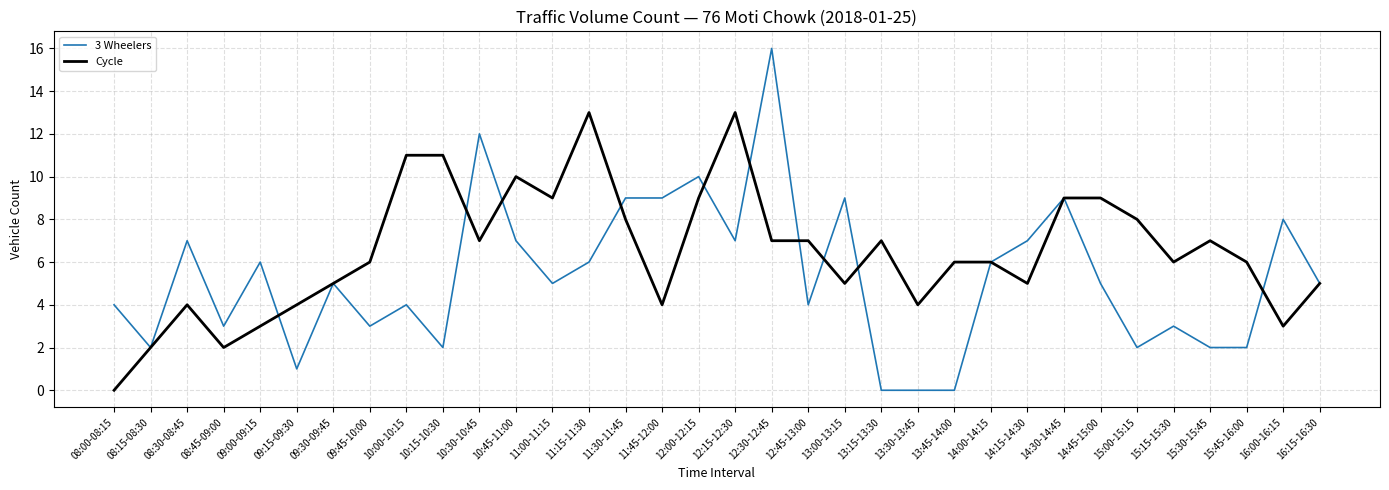

What are all the series names shown in the legend?

3 Wheelers, Cycle